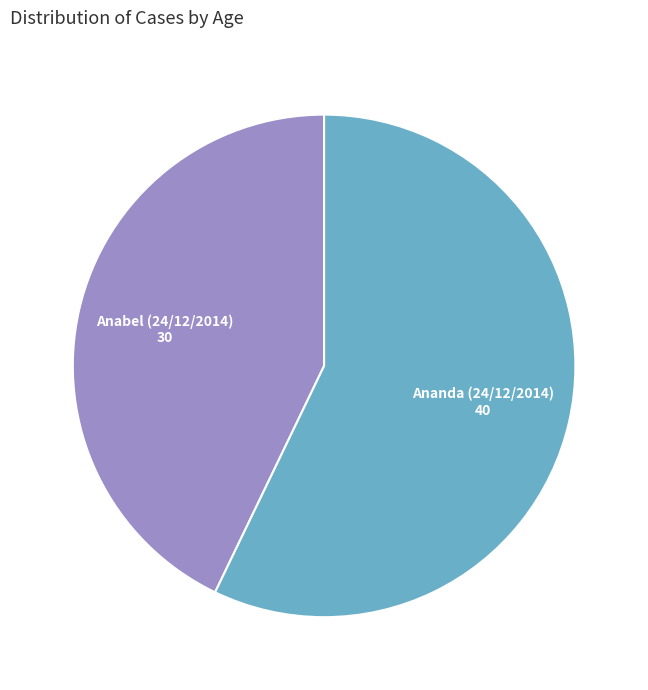

Between Ananda (24/12/2014) and Anabel (24/12/2014), which is larger?

Ananda (24/12/2014)